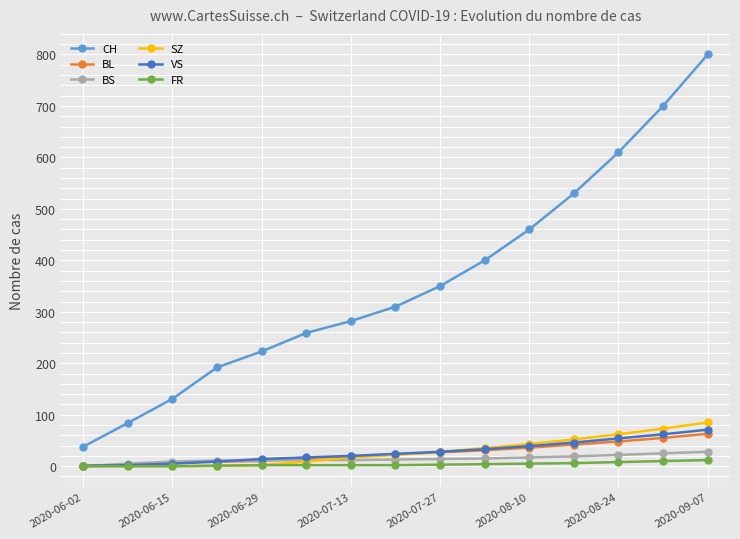

True or false: BL and CH intersect in this chart.

False